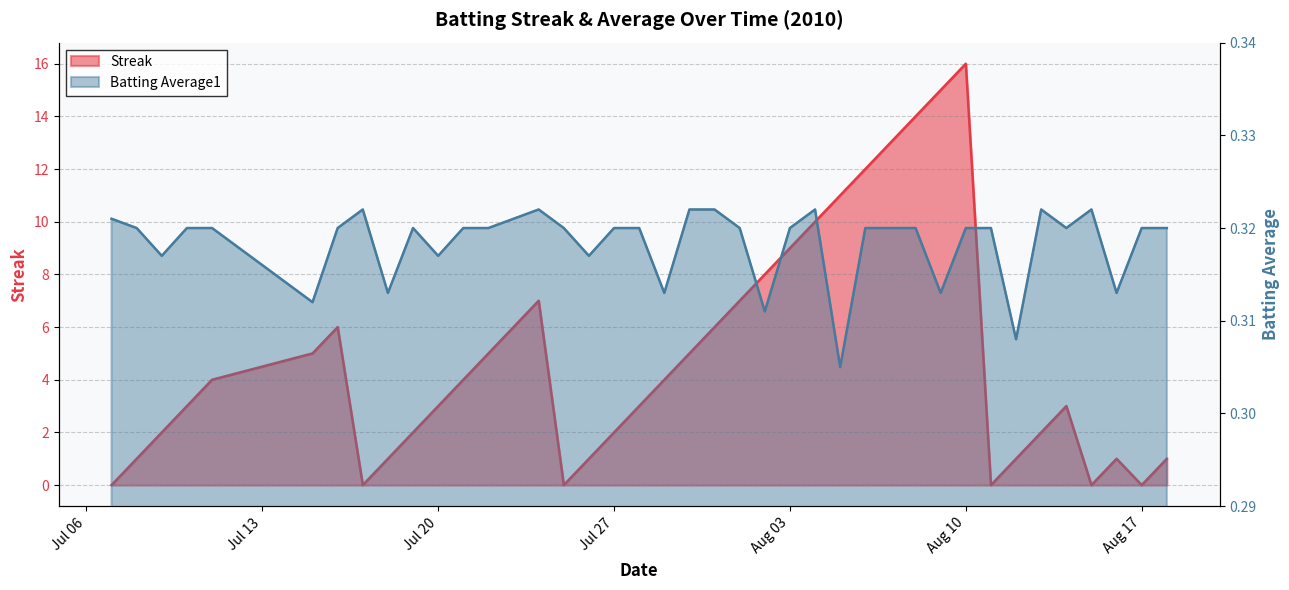

Is it true that Streak equals -8.1 at 2010-07-17?

False